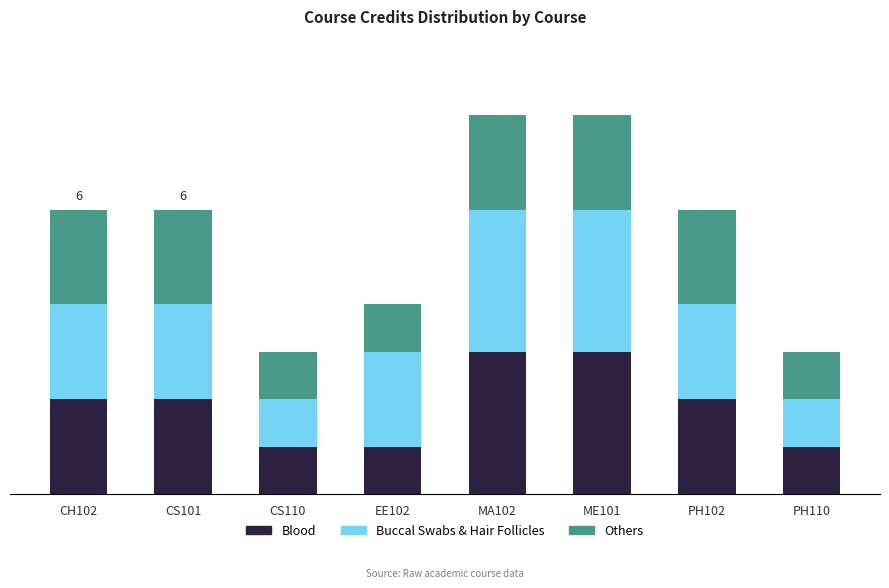

Between CS110 and PH102, which series saw the biggest shift?

Blood